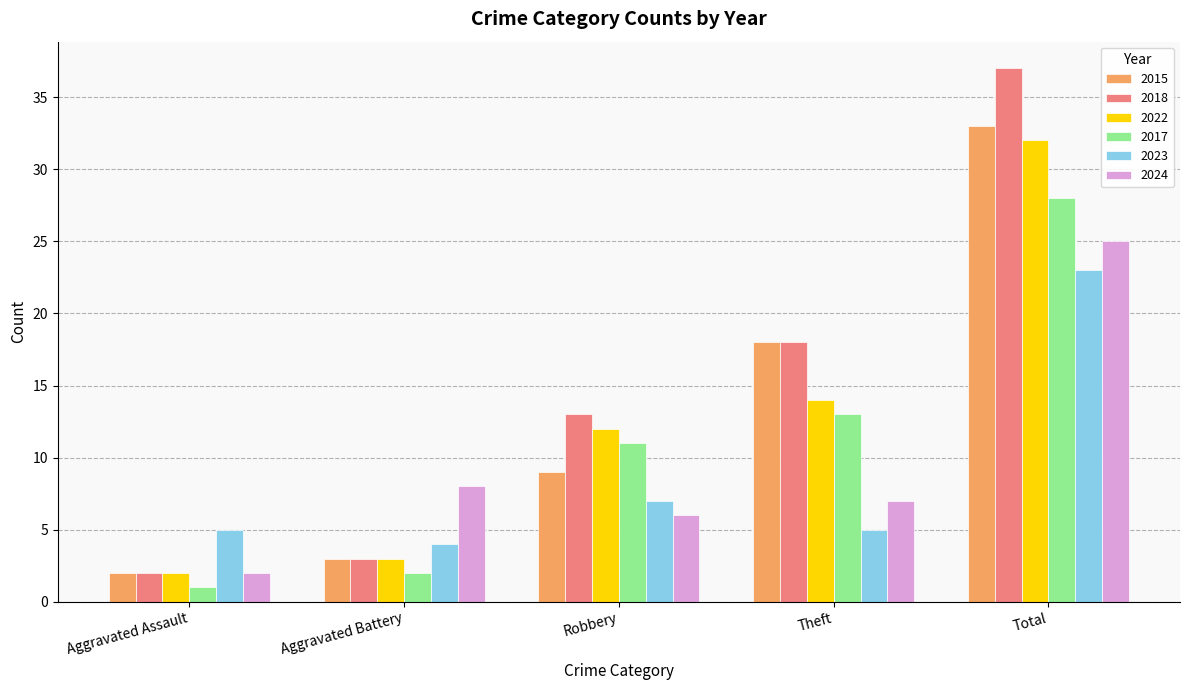

How many distinct data groups are displayed?

6